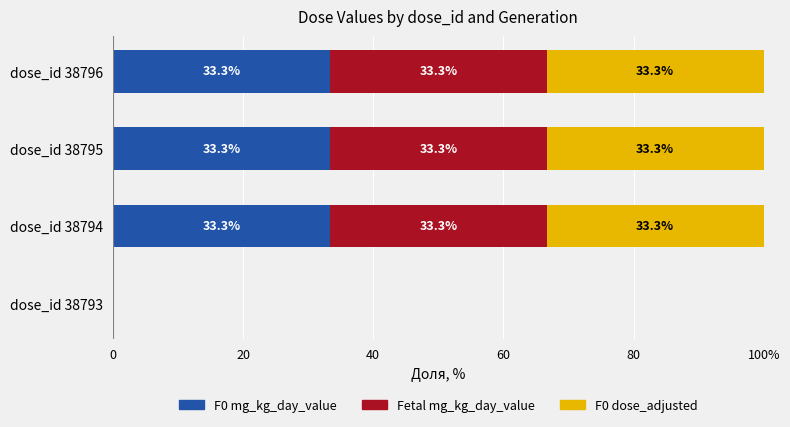

What are all the series names shown in the legend?

F0 mg_kg_day_value, Fetal mg_kg_day_value, F0 dose_adjusted